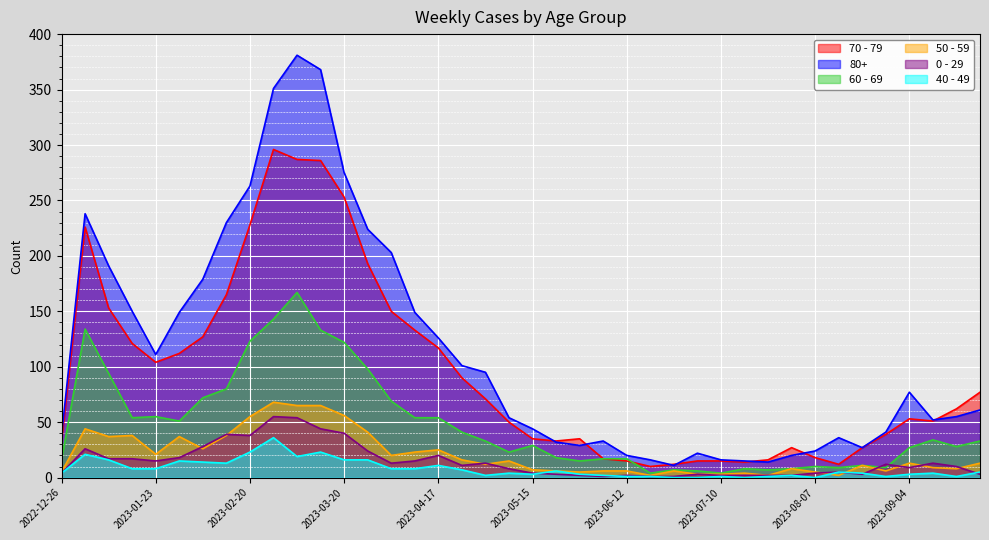

True or false: 60 - 69 and 50 - 59 intersect in this chart.

False